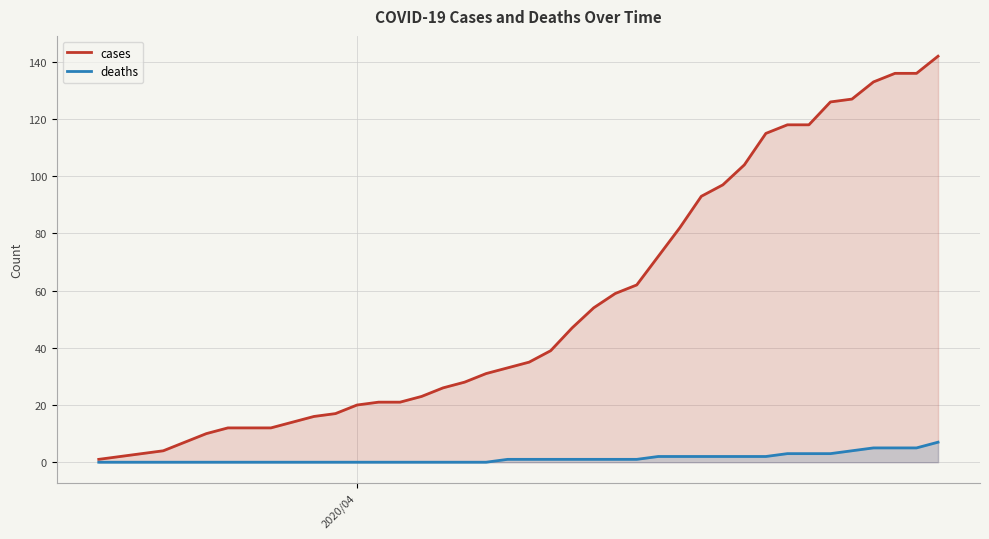

How many values in the deaths series are below 1?

19